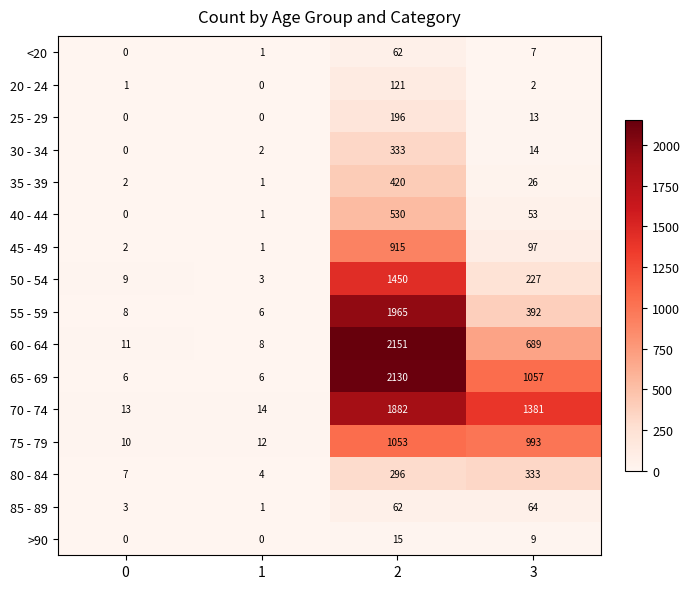

Read the 50 - 54 value at 3, to the nearest 10.

230